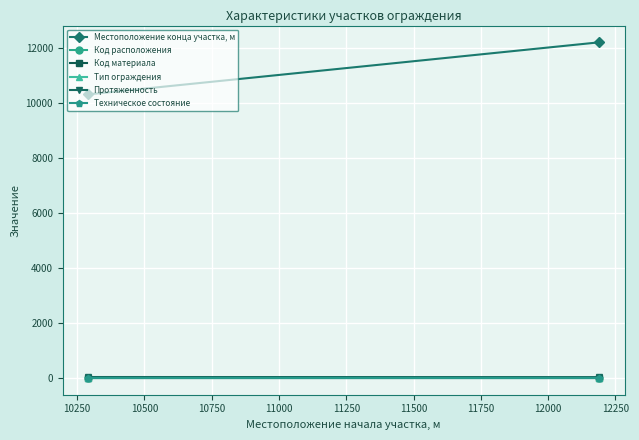

What is the value of the Код материала point at the 2nd from the left?

1.5